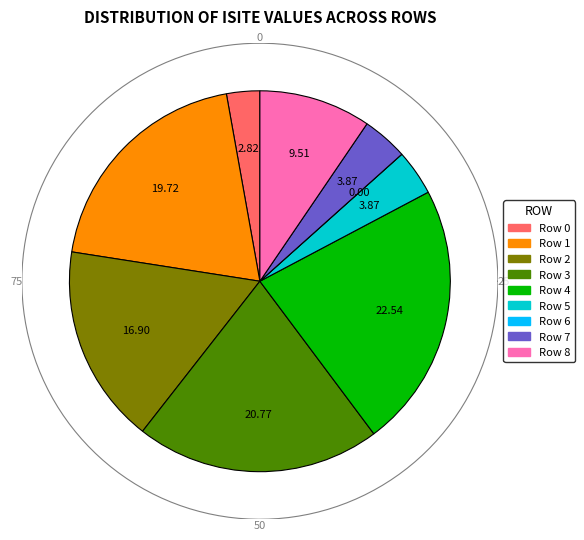

How many segments does this pie chart have?

9